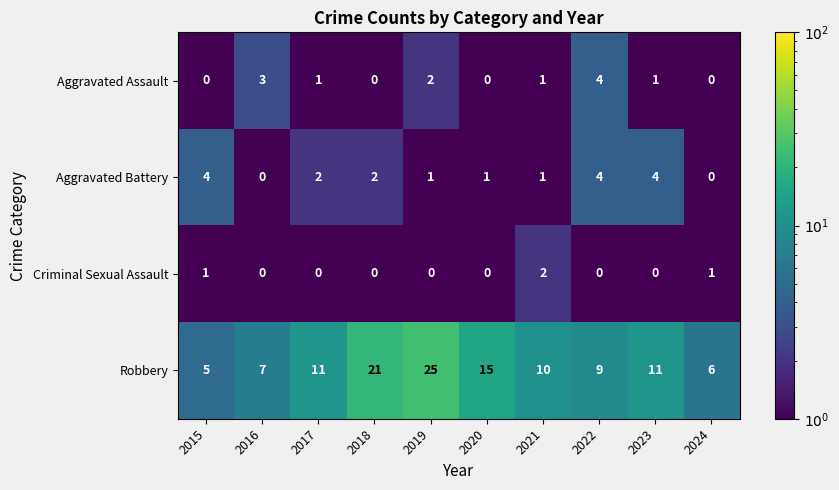

Which category has the lowest value in the Robbery series?

2015